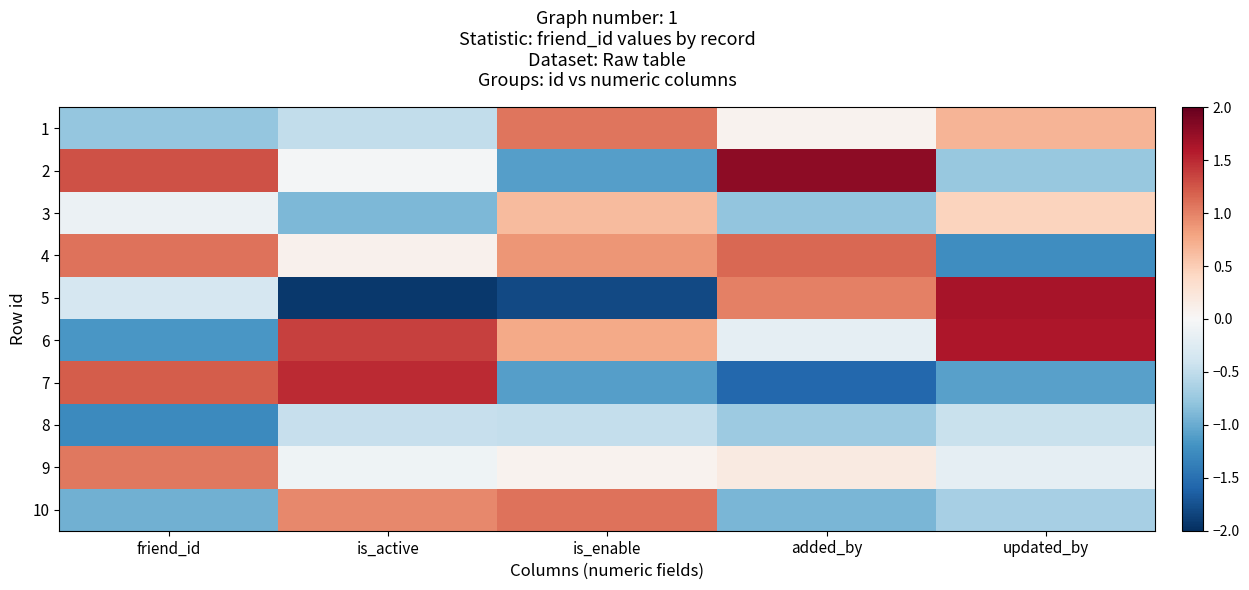

At which category is the sum across all series the highest?

updated_by